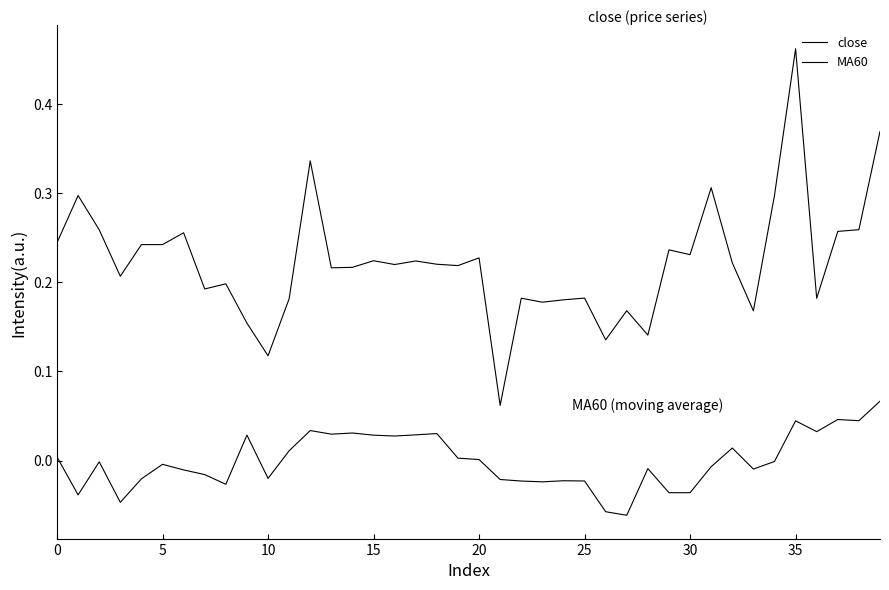

True or false: MA60 and close cross at least once.

False